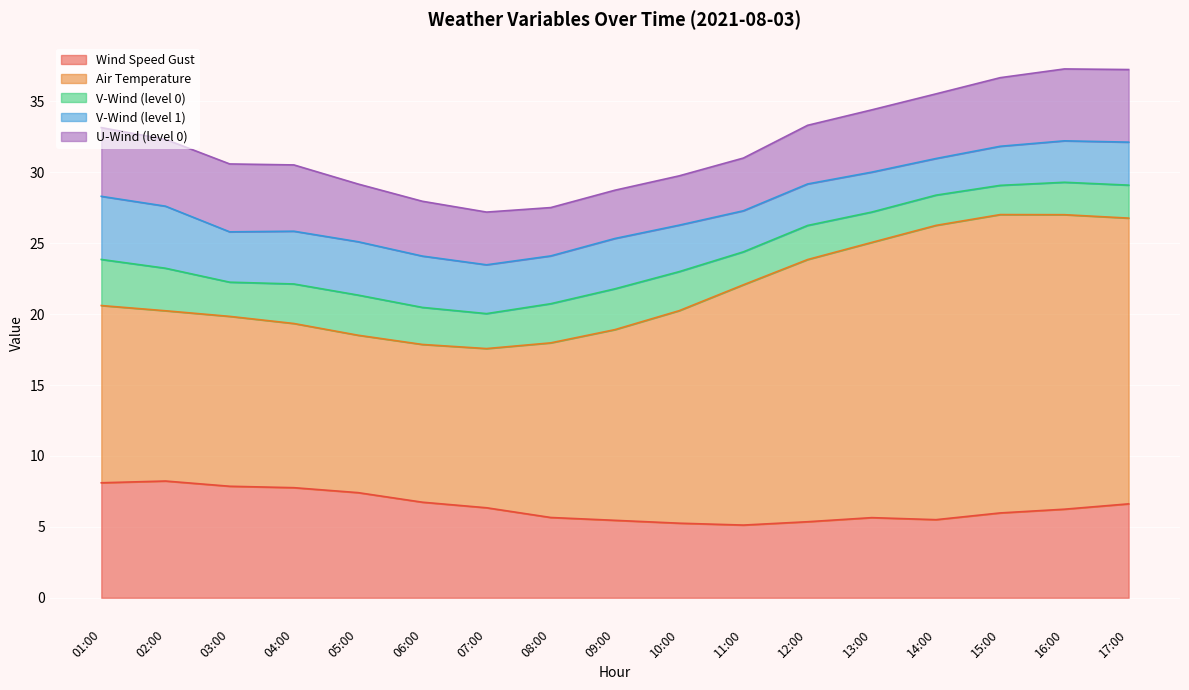

At which category is the sum across all series the highest?

16:00